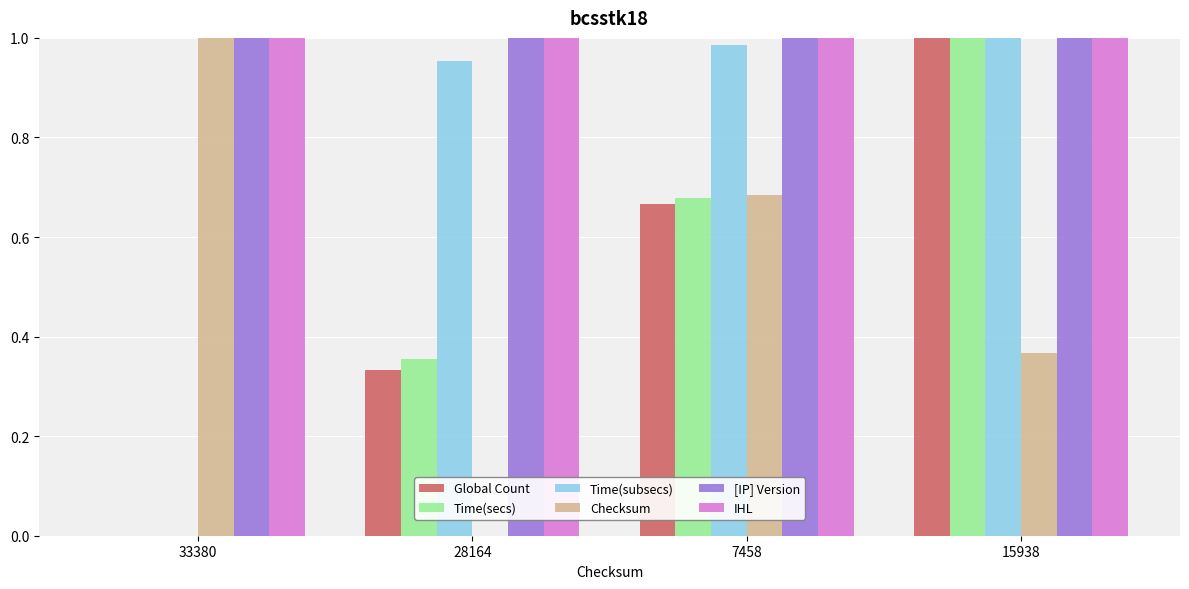

What are all the series names shown in the legend?

Global Count, Time(secs), Time(subsecs), Checksum, [IP] Version, IHL